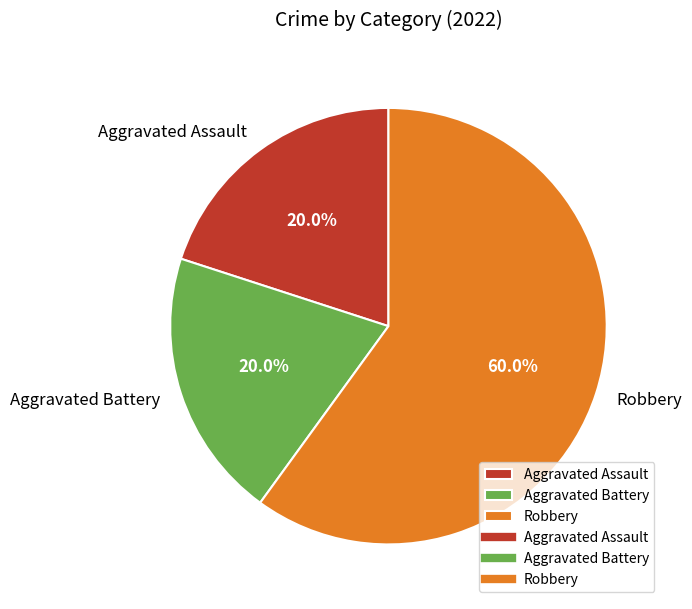

Which slice is the largest?

Robbery